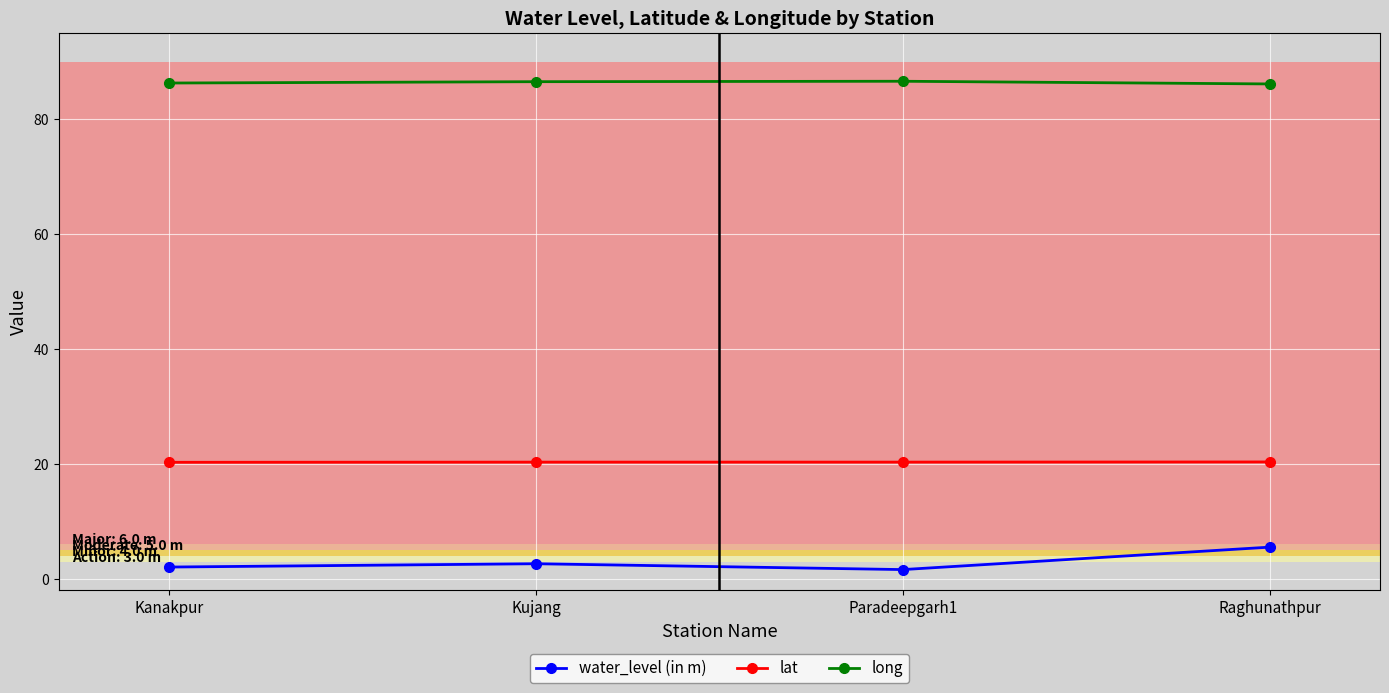

True or false: lat has more than 2 interior local peaks.

False